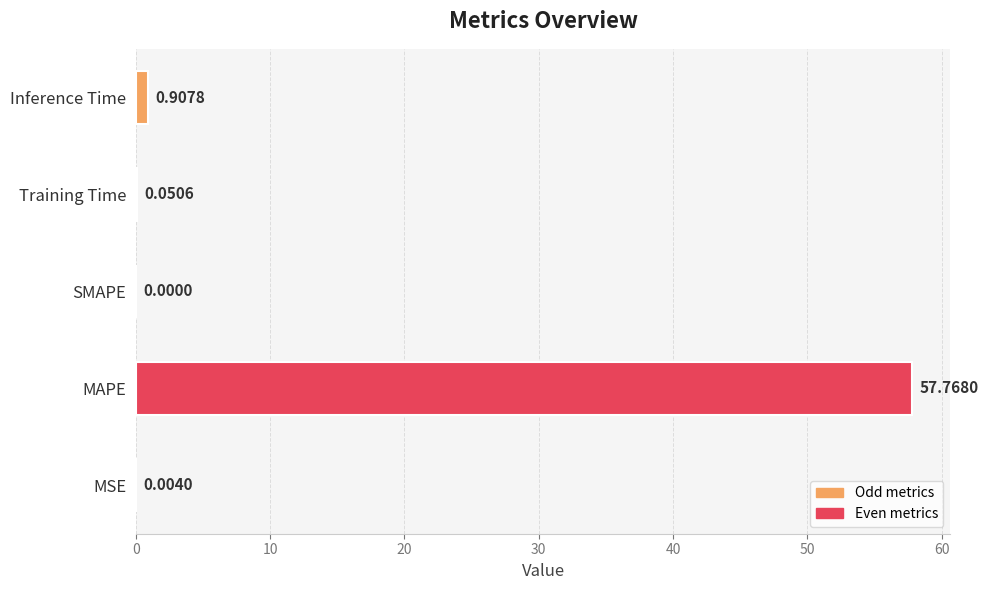

What is the change in value from SMAPE to Training Time?

+0.1